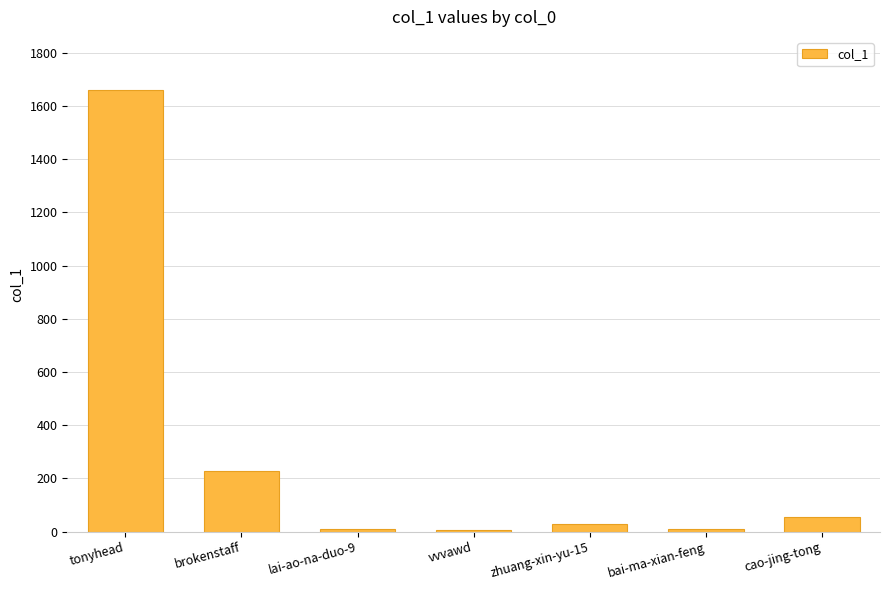

What is the sum of all values?

1992